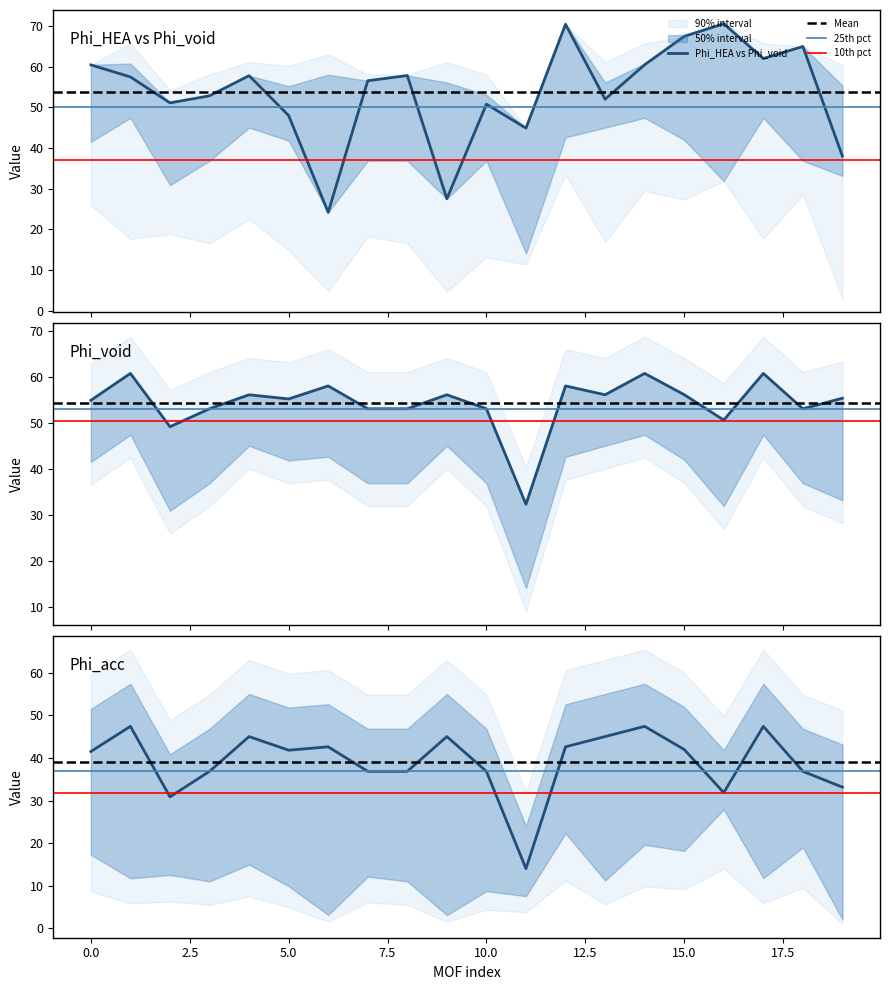

What is the sum of the Phi_acc values at 4 and 1?

92.4